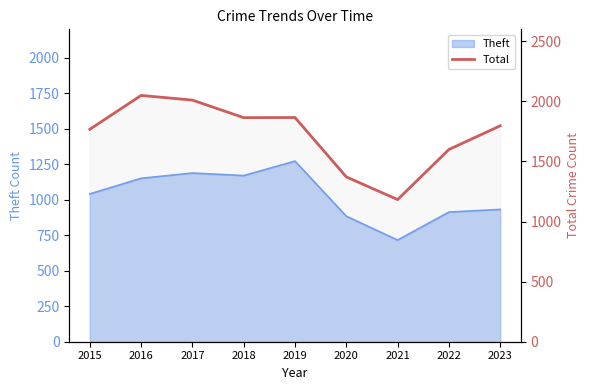

What is the minimum value shown in the chart?

1183